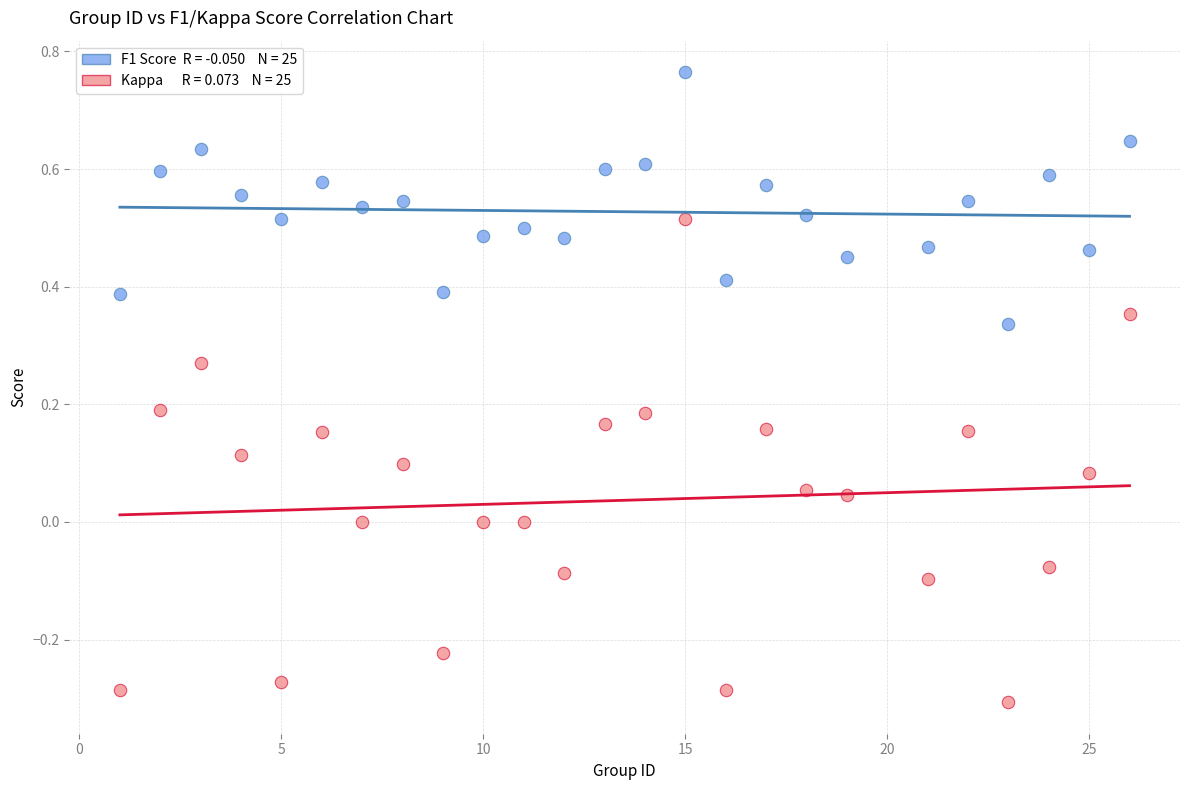

Across all data points, what is the range of Y values (max minus min)?

1.1